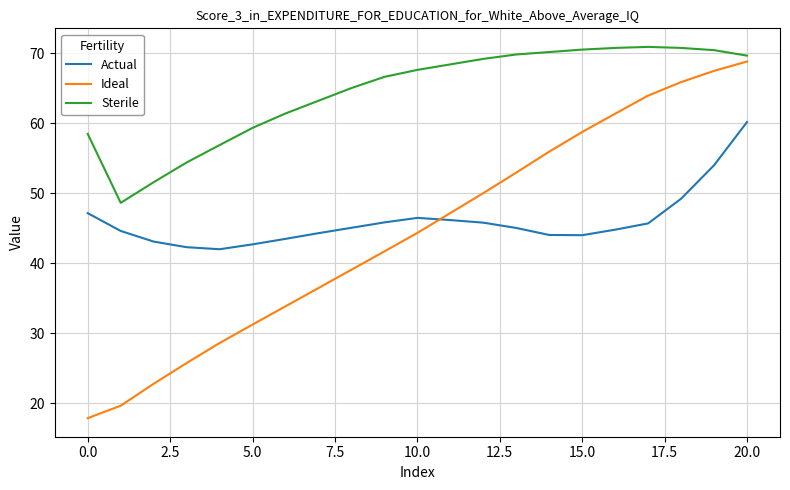

Does the chart have visible grid lines?

Yes